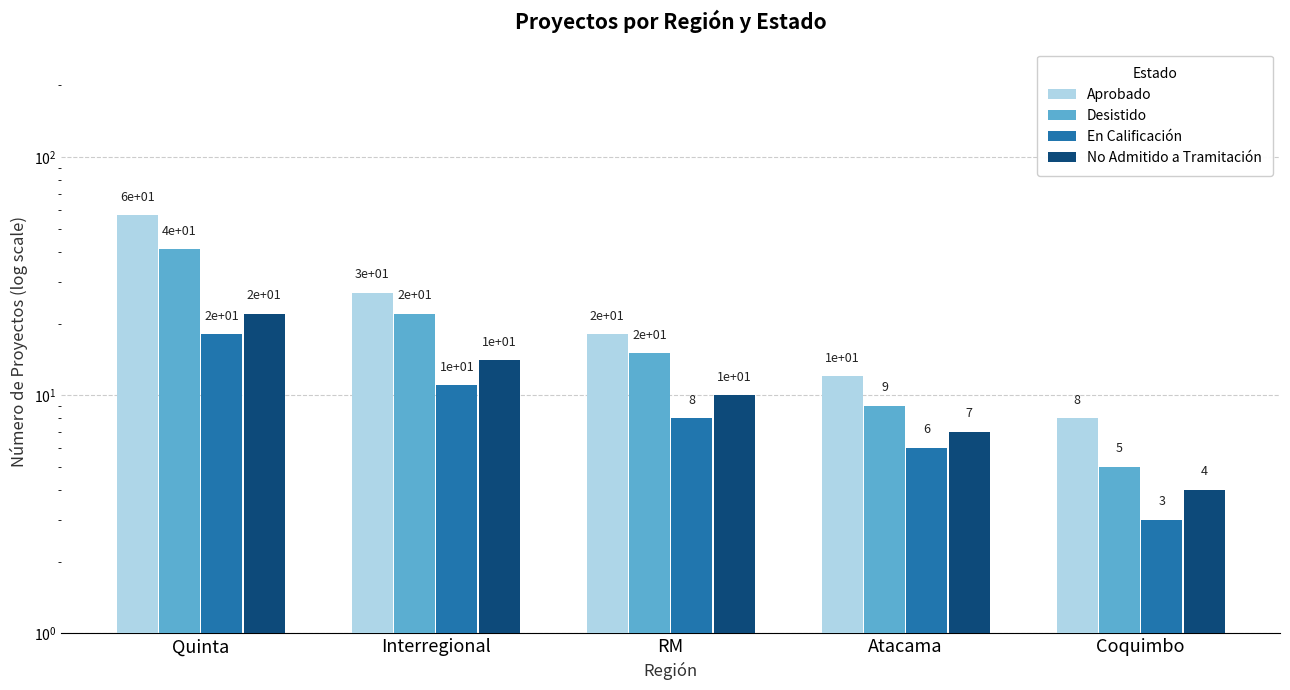

What is the difference between the Aprobado values at Atacama and Coquimbo?

4